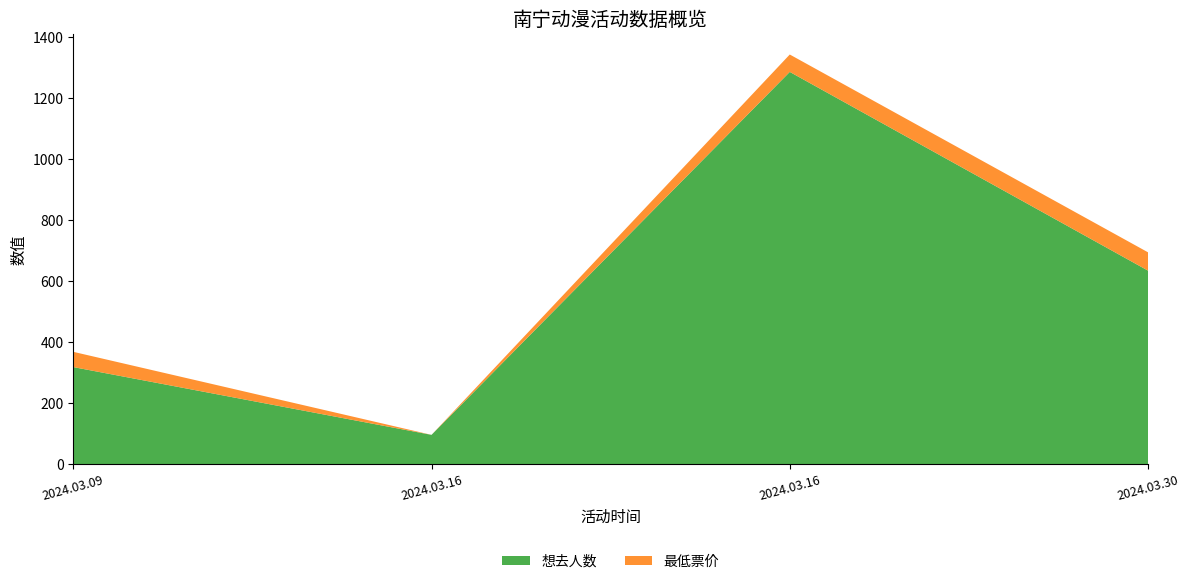

Reading left to right, extract all data points from this chart.

想去人数: 2024.03.09=319	2024.03.16=97	2024.03.16=1286	2024.03.30=635
最低票价: 2024.03.09=50	2024.03.16=0	2024.03.16=57	2024.03.30=60